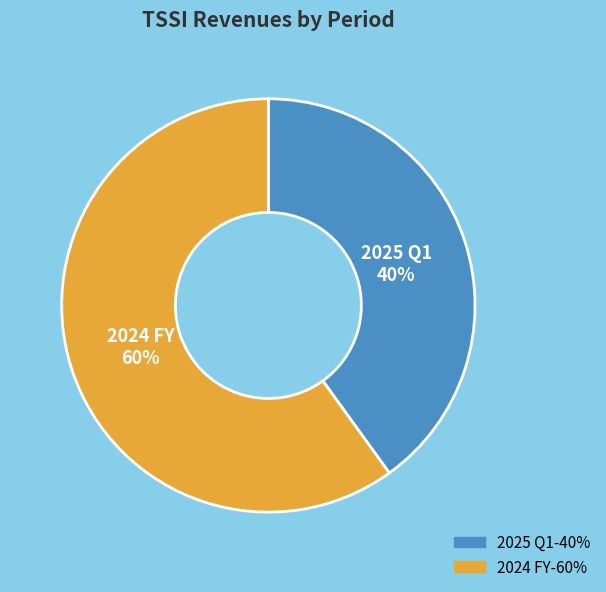

Which category has the biggest portion of the pie?

2024 FY